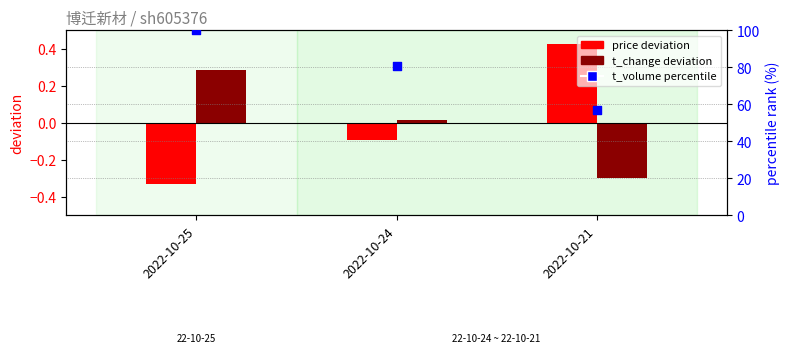

Which series contains the lowest Y value?

price deviation